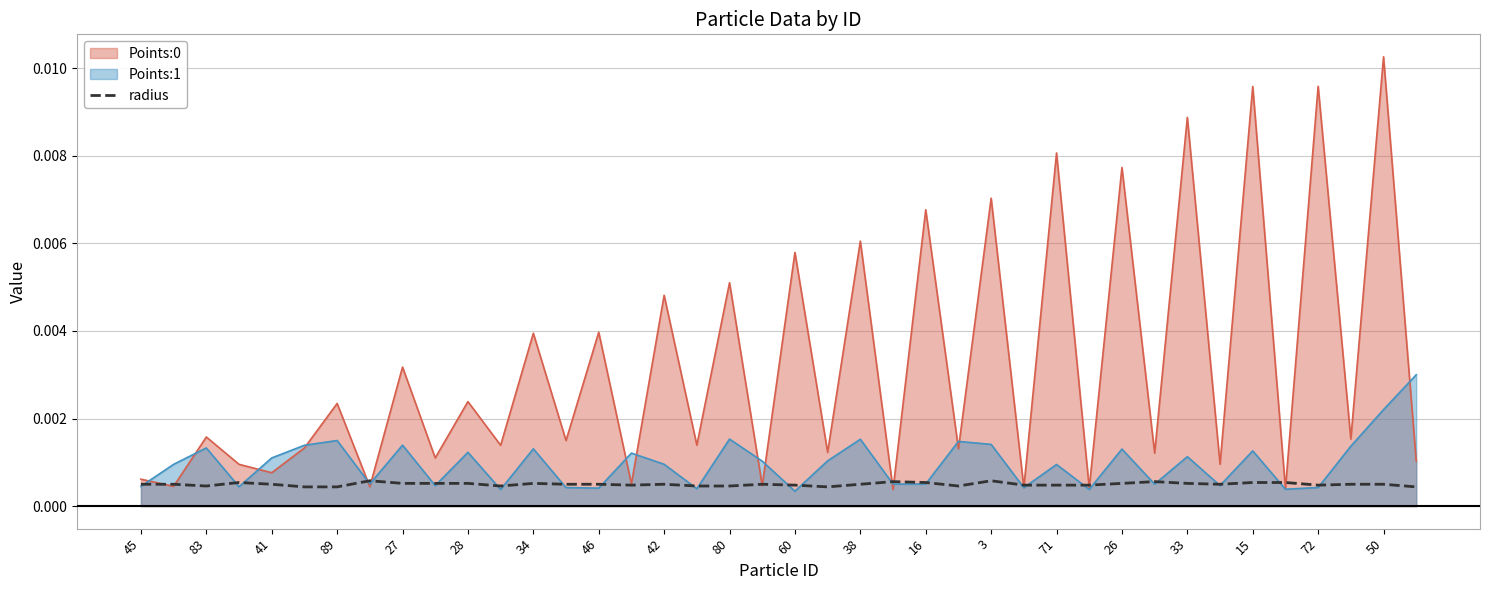

What is the label of the 9th point from the right?

31